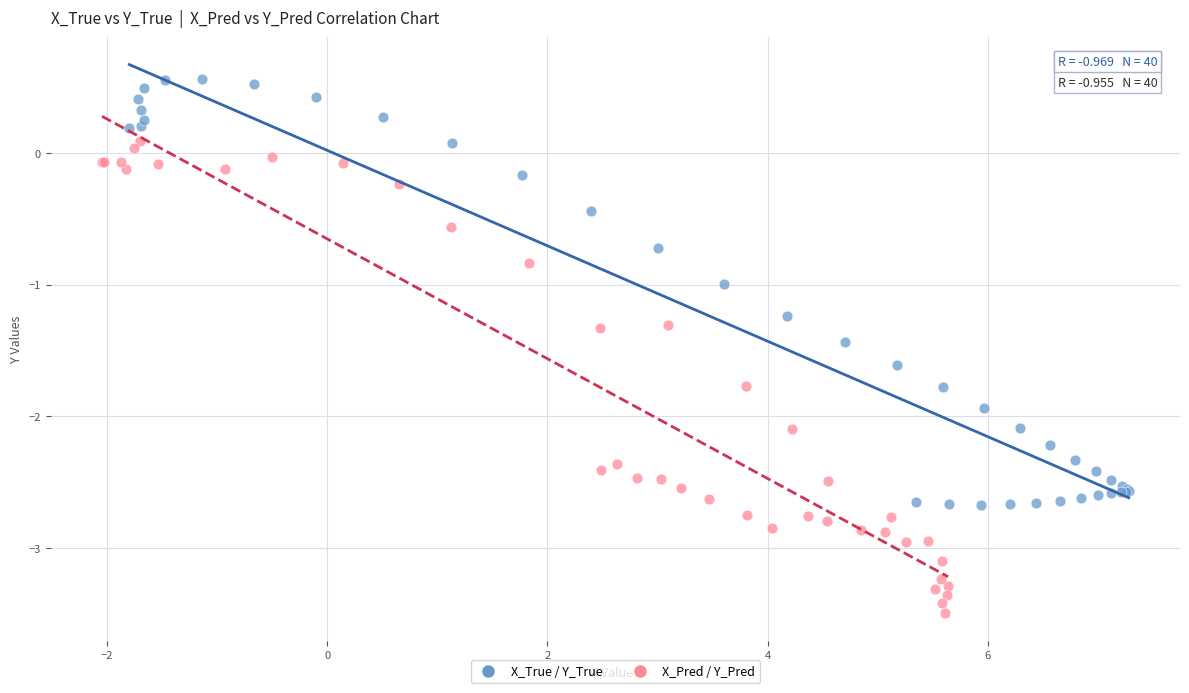

What are all the series names shown in the legend?

X_True / Y_True, X_Pred / Y_Pred